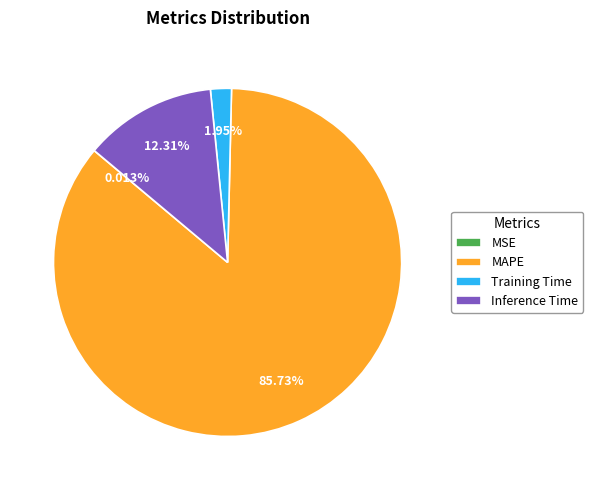

Which slice is the largest?

MAPE